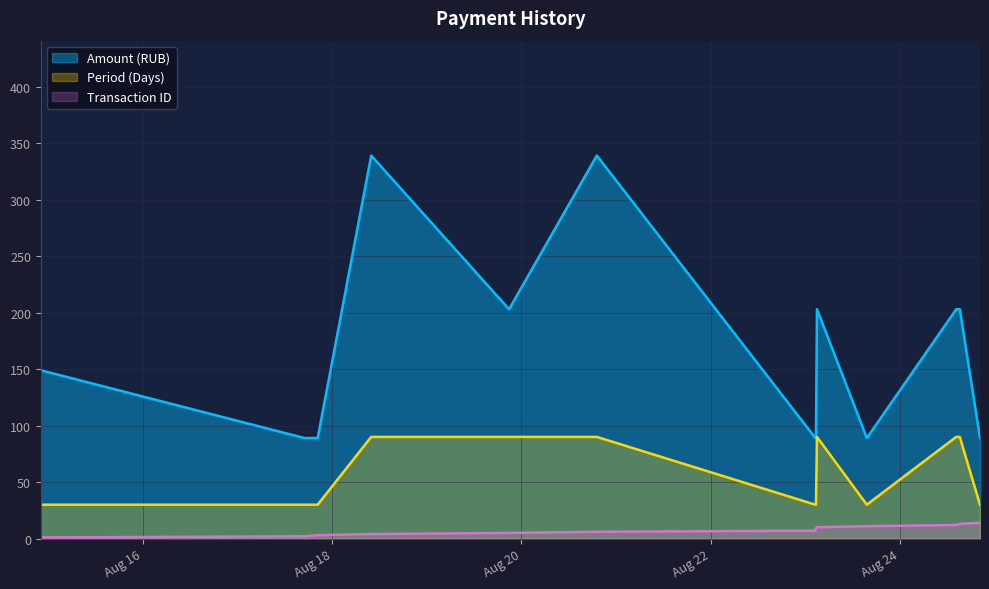

What is the smallest value displayed?

1